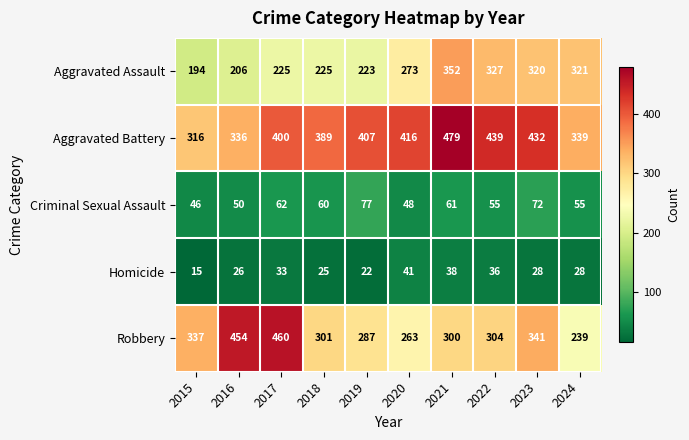

True or false: Aggravated Battery has a value of 422 at 2015.

False